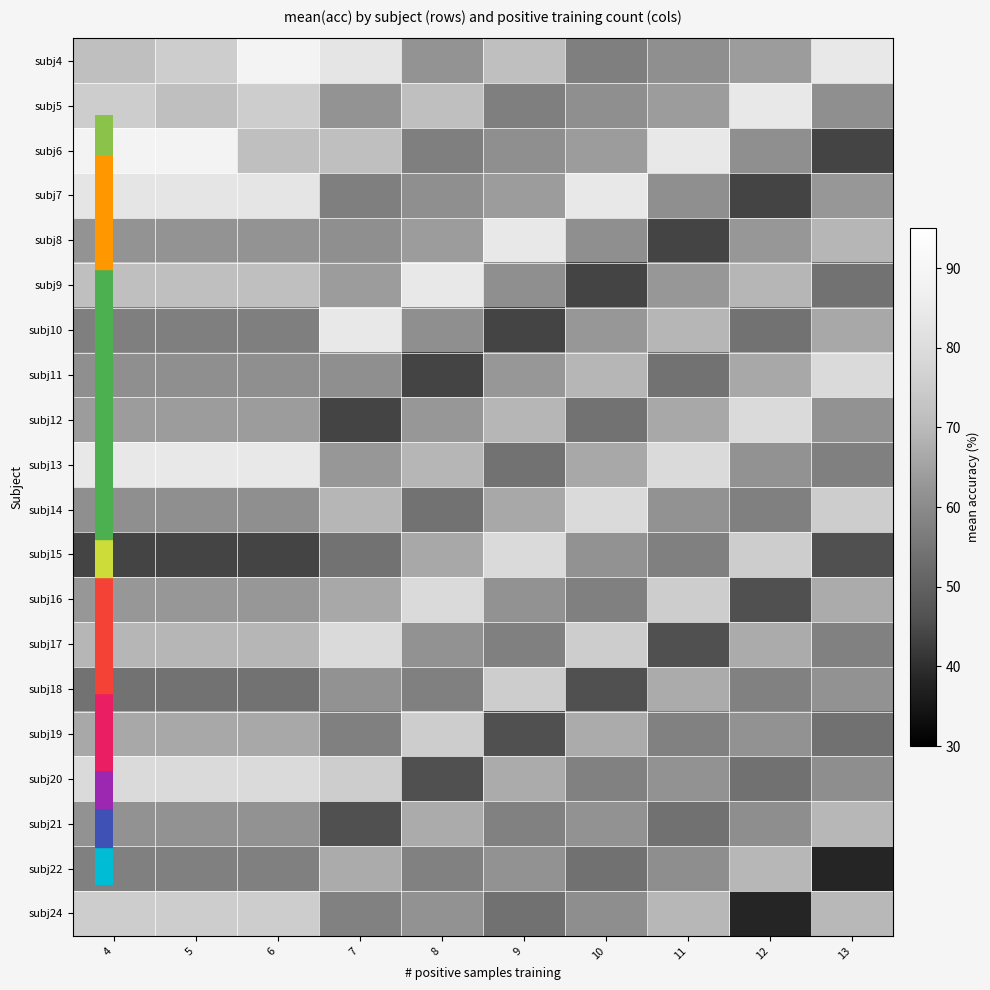

What is the total value across all series at 6?

1349.4